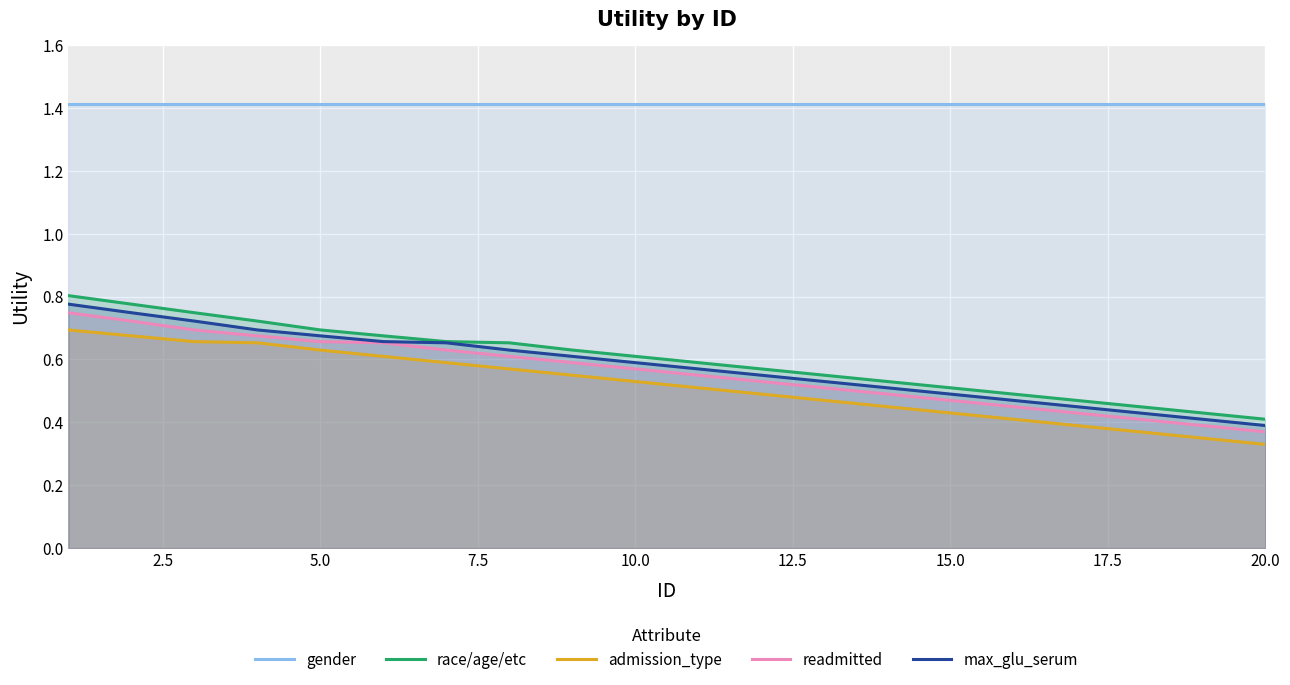

True or false: admission_type and max_glu_serum cross at least once.

False